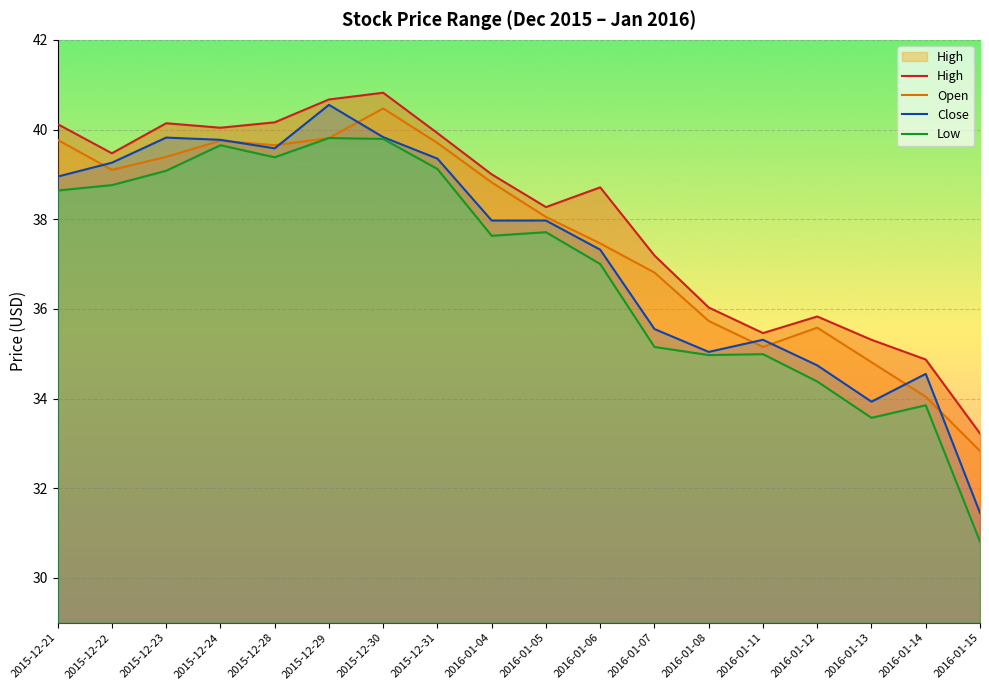

What is the label of the 9th point from the right?

2016-01-05